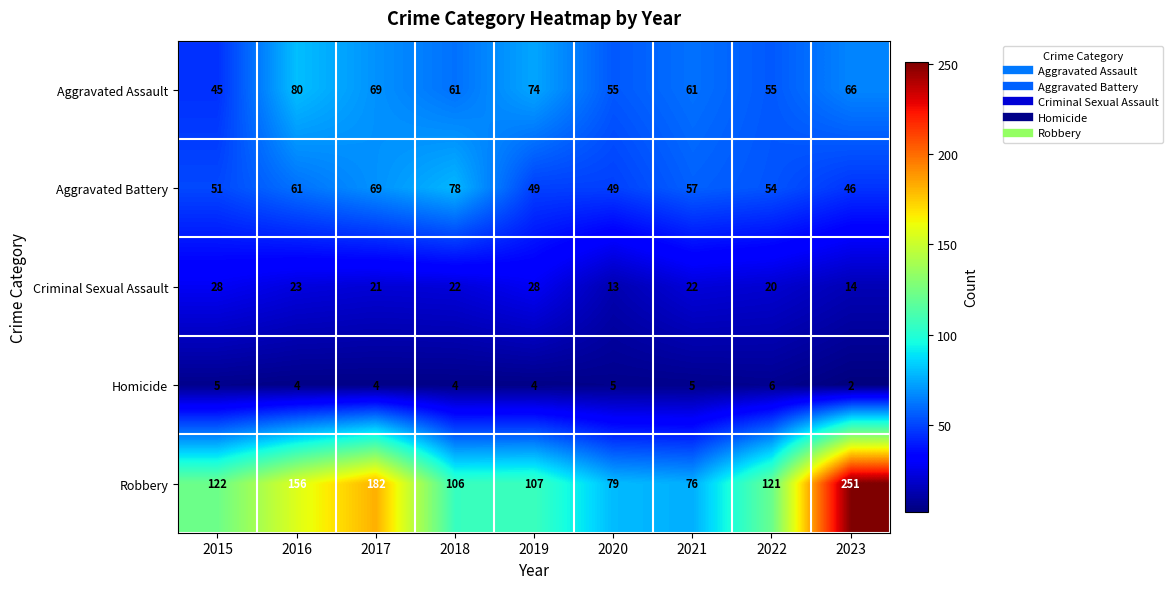

At how many categories does at least one series exceed 95?

7